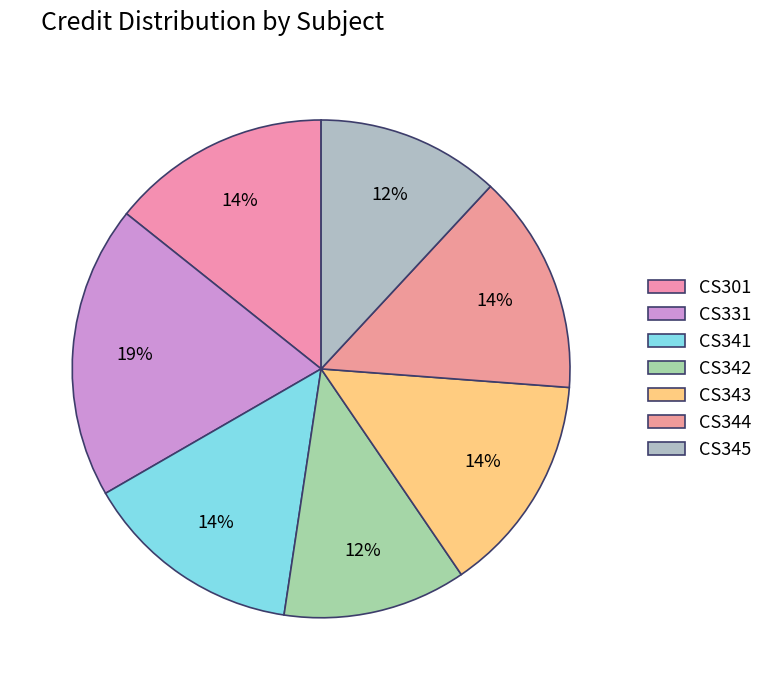

Combined, do CS343 and CS344 account for over 50%?

No